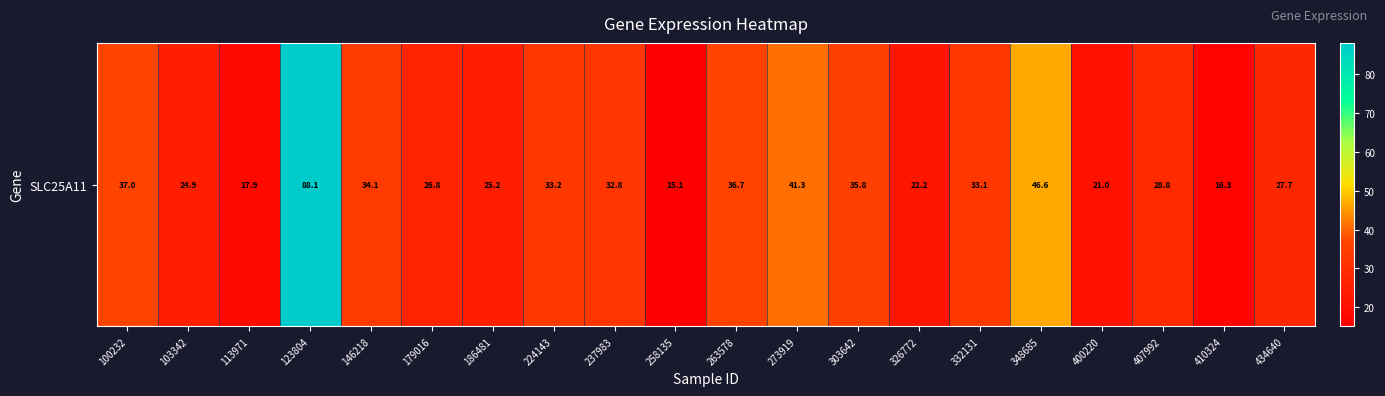

Reading left to right, extract all data points from this chart.

100232=37.0	103342=24.9	113971=17.9	123804=88.1	146218=34.1	179016=26.8	186481=25.2	224143=33.2	237983=32.8	258135=15.1	263578=36.7	273919=41.3	303642=35.8	326772=22.2	332131=33.1	348685=46.6	400220=21.0	407992=28.8	410324=16.3	434640=27.7